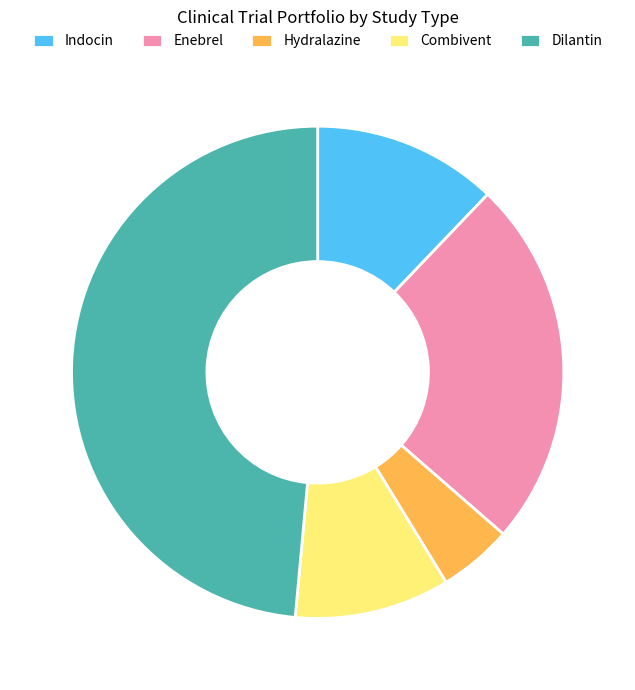

Count the number of slices in the pie.

5